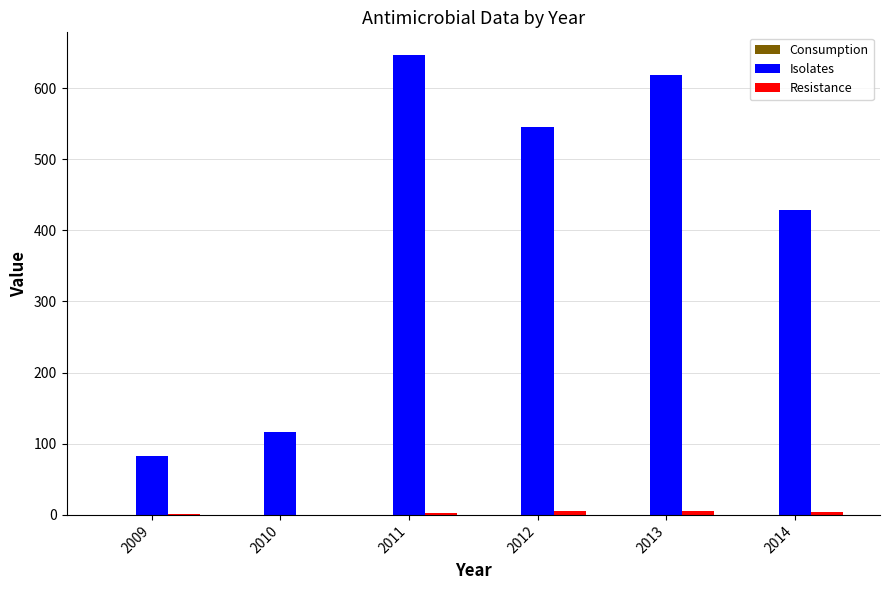

The Isolates series shows 32.3 at 2010. True or false?

False